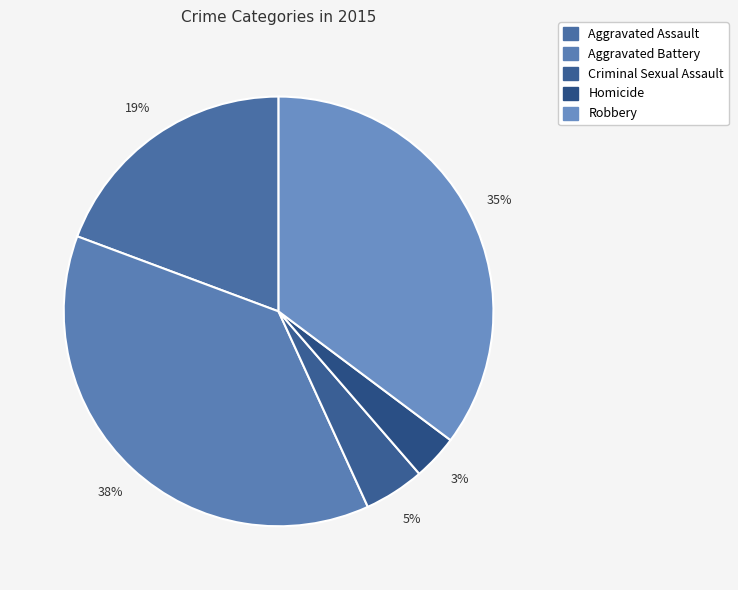

Count the number of slices in the pie.

5